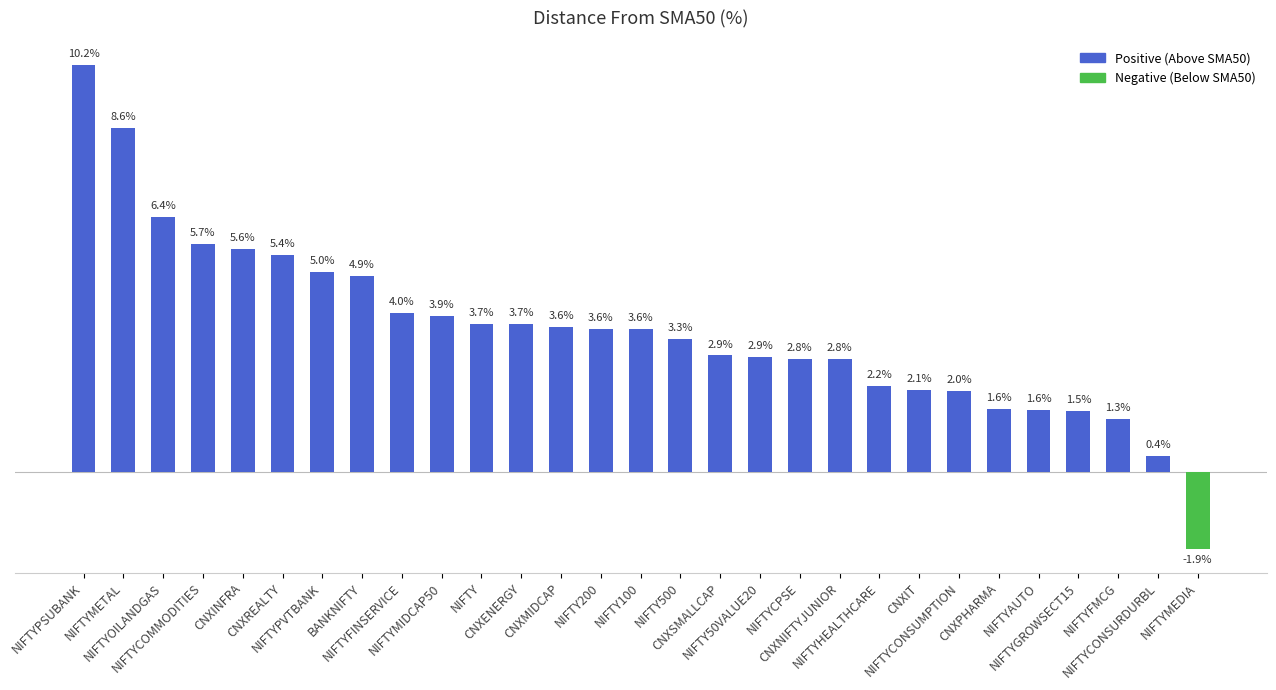

What is the label of the 4th bar from the right?

NIFTYGROWSECT15